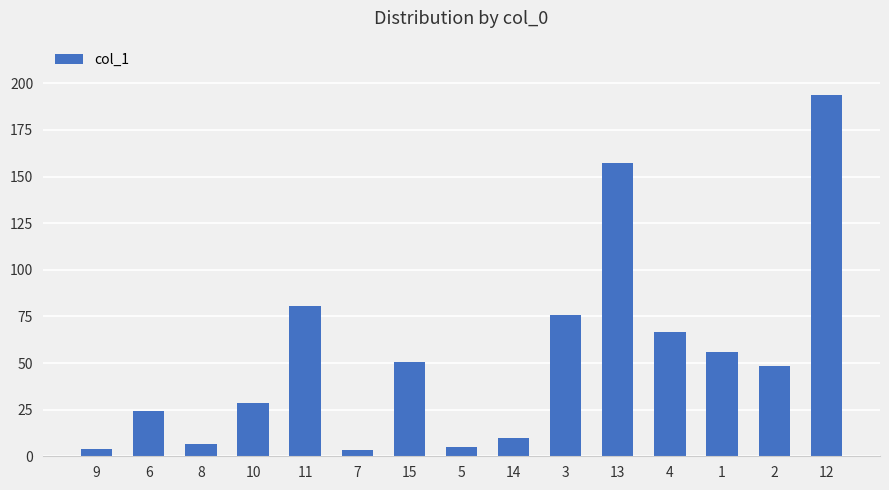

What is the sum of all values?

810.8